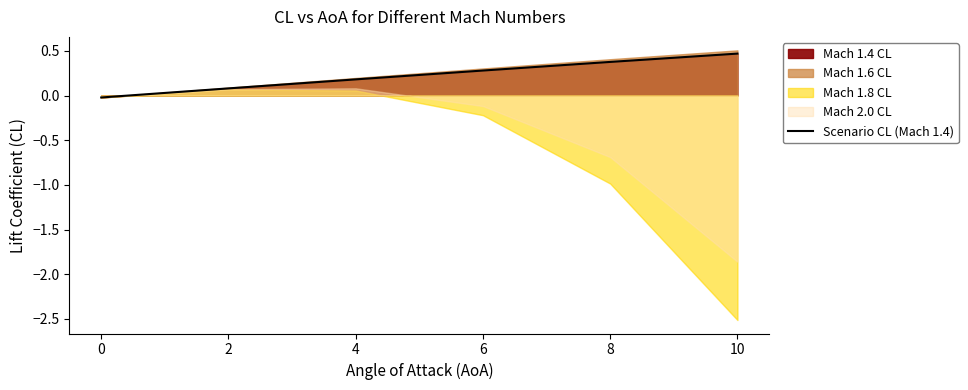

How many lines are shown in the chart?

1